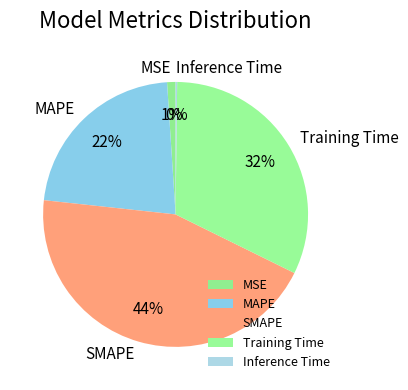

Is it true that MSE is 1% of the pie?

True